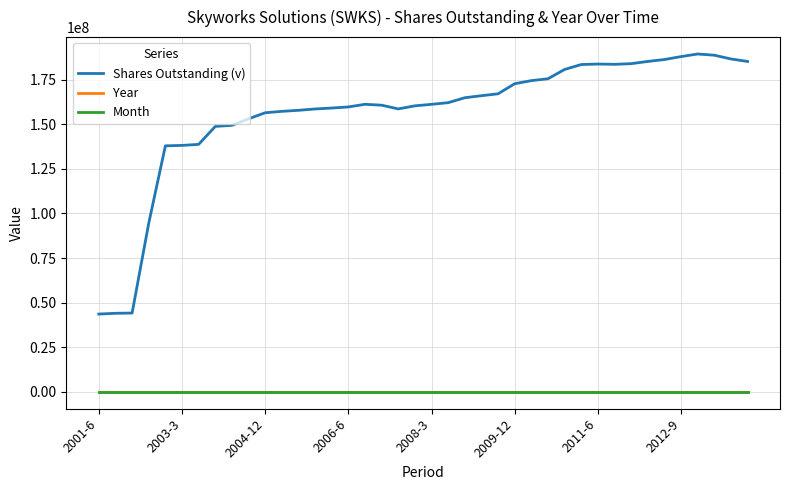

What is the average value of the Month series?

7